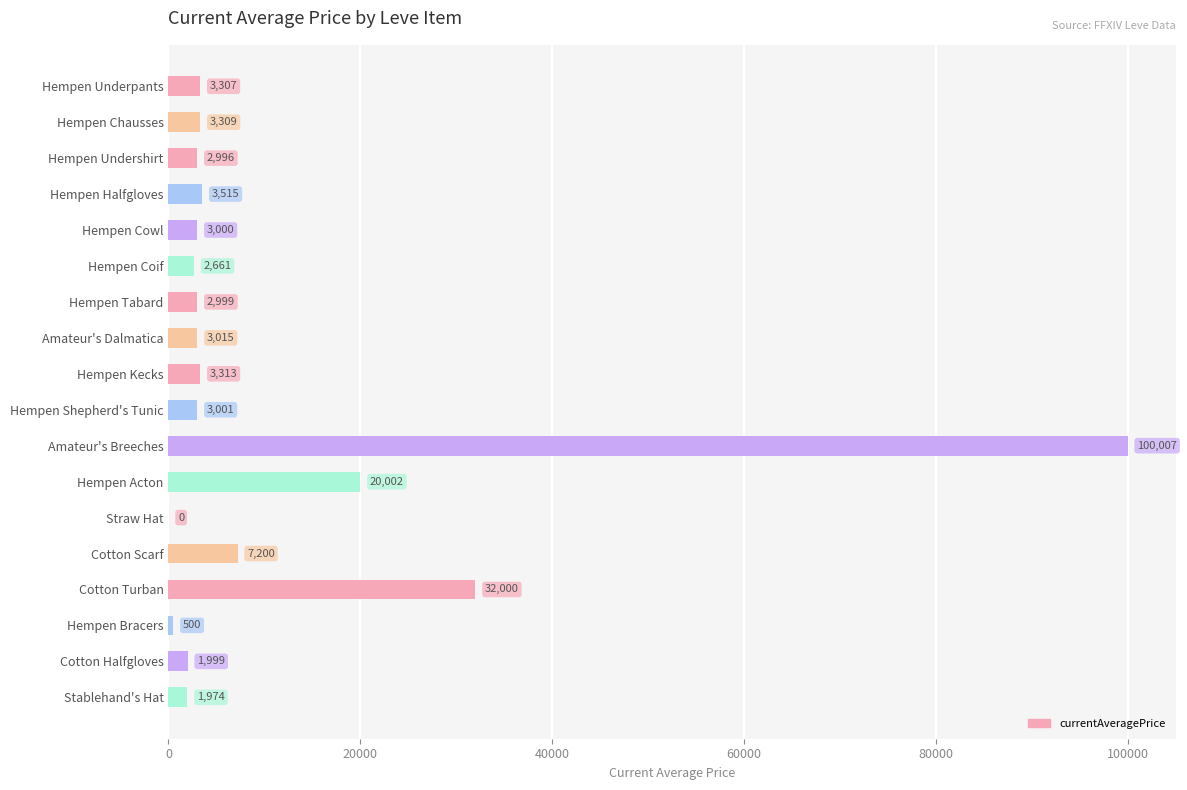

At which category does the chart reach its peak across all series?

Amateur's Breeches